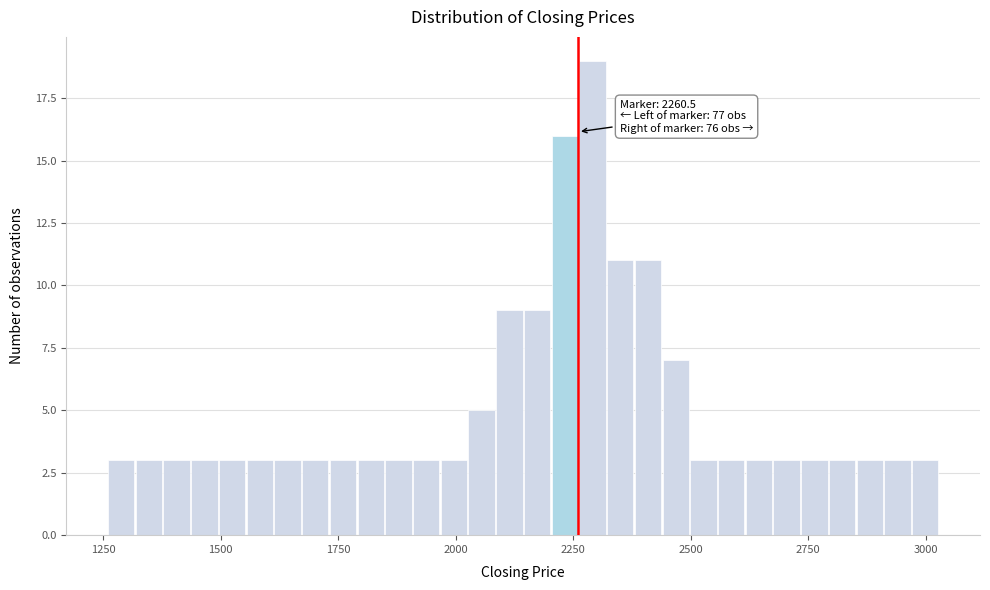

Around what value on the x-axis is the tallest bar? Give the approximate position of its centre, as read against the axis.

2300